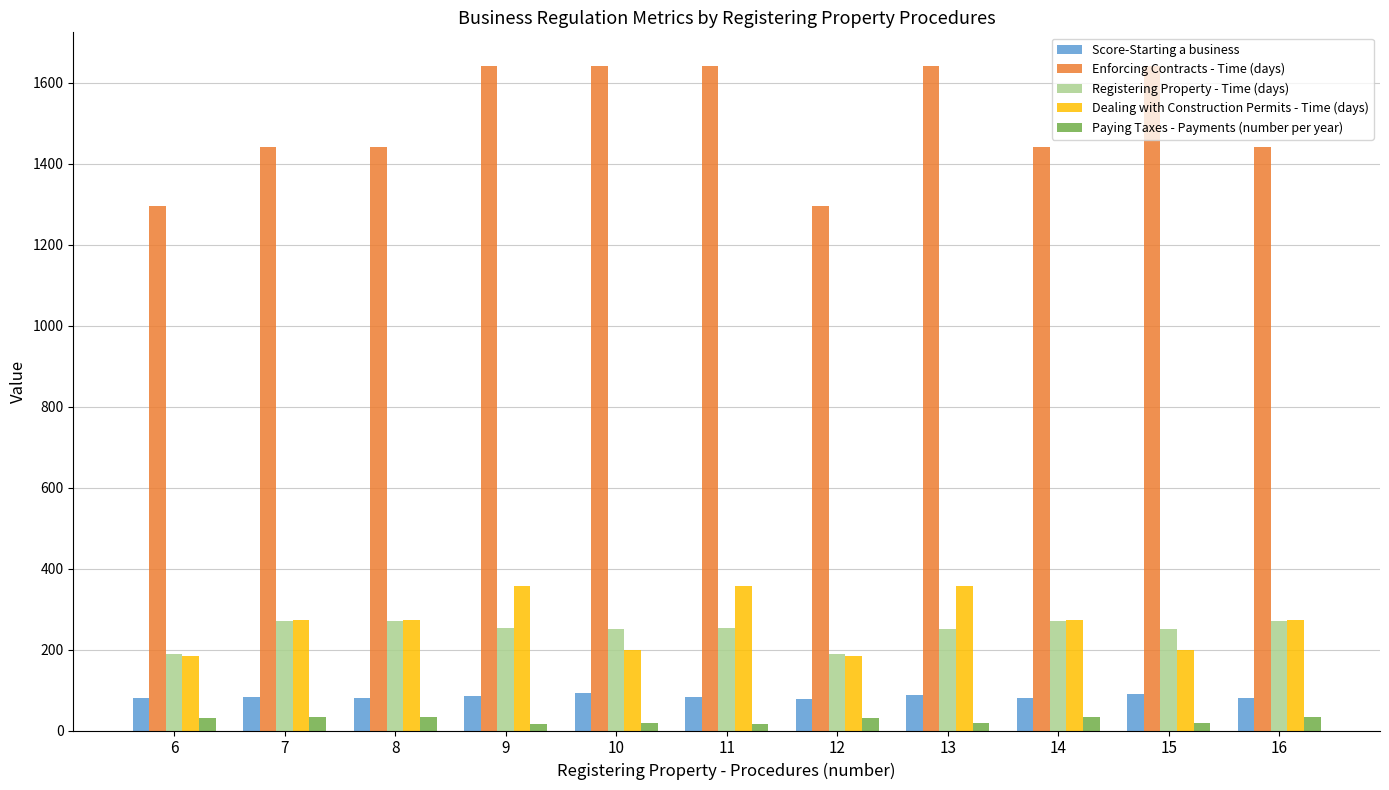

The Registering Property - Time (days) series shows 271.0 at 16. True or false?

True